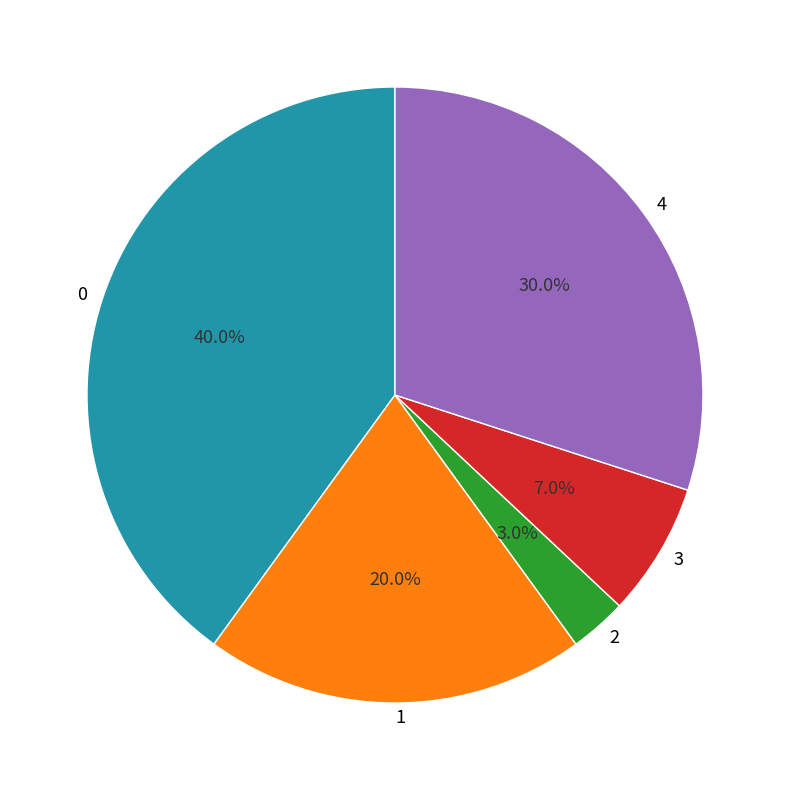

To the nearest percent, what is the difference between the 1 and 2 slice percentages?

17%